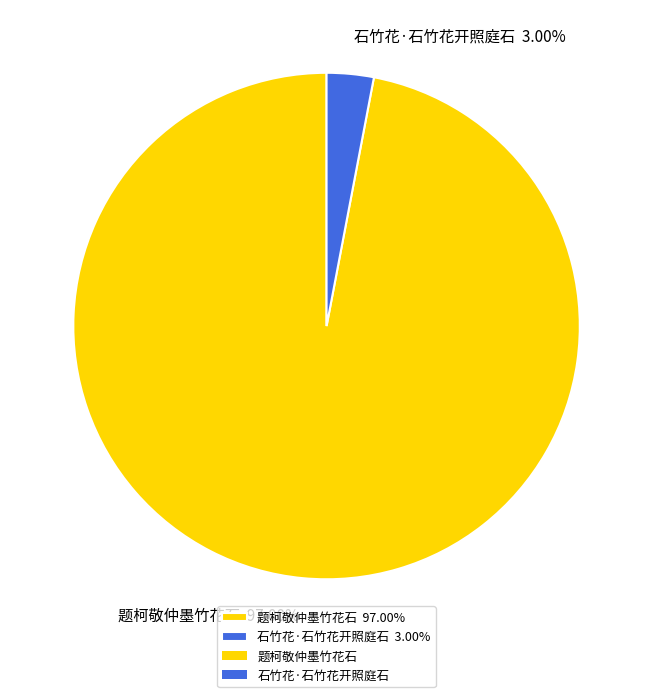

What is the smallest slice in the pie chart?

石竹花·石竹花开照庭石